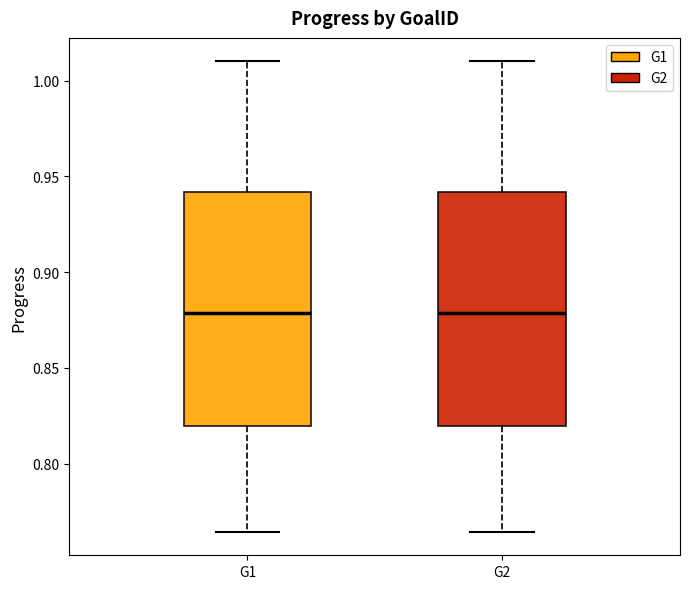

Reading left to right, read every box against the y-axis: the position of its median line, the range the box covers, and the ends of its whiskers. The values are not printed on the chart, so give them approximately, as read against the axis.

G1: median 0.880, box 0.820 to 0.940, whiskers 0.765 to 1.010
G2: median 0.880, box 0.820 to 0.940, whiskers 0.765 to 1.010